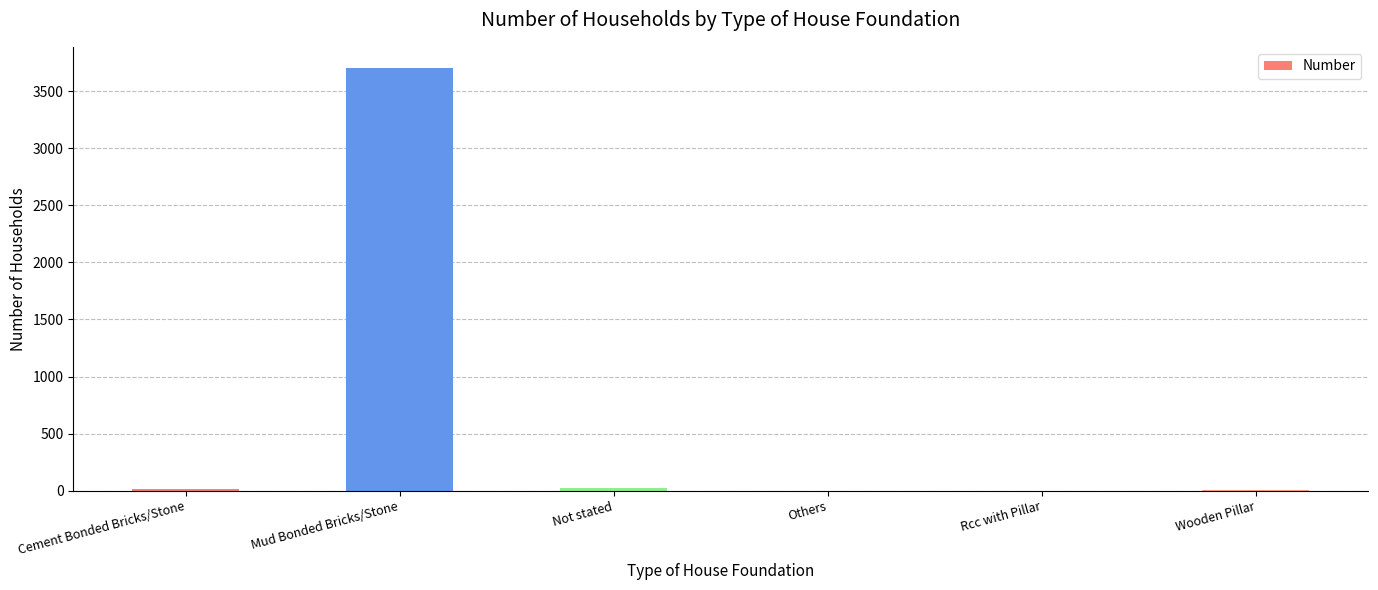

At which category does the chart reach its peak across all series?

Mud Bonded Bricks/Stone